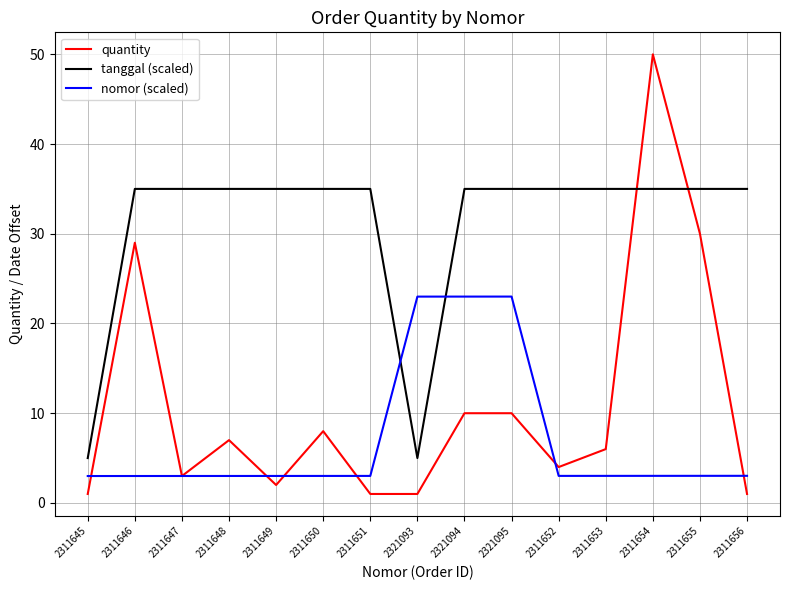

What position from the left is 2321095?

10